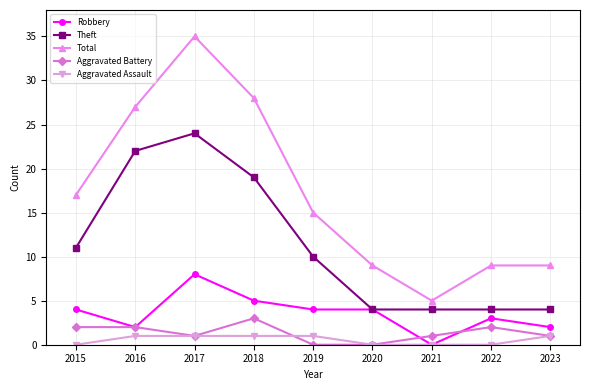

At which label does Theft first exceed 10?

2015